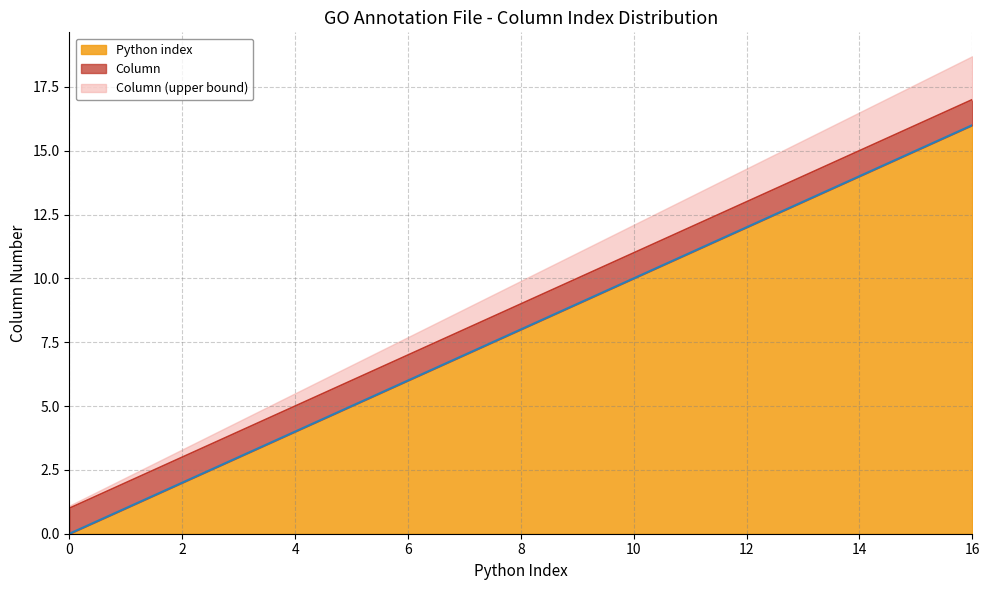

What is the maximum value for Python index?

16.0